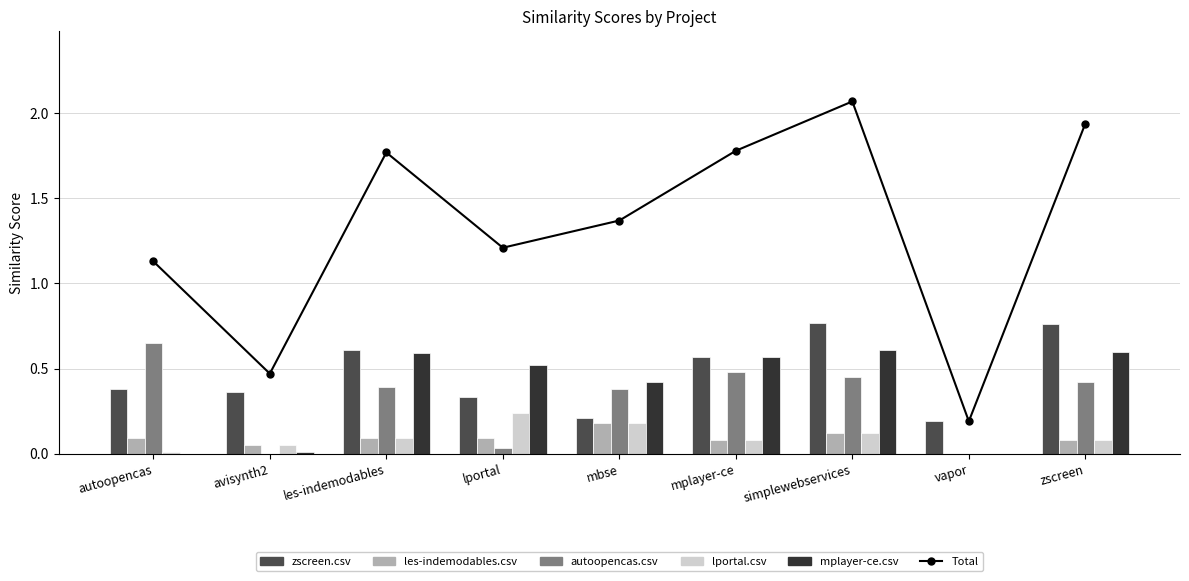

At mbse, list the series in order from largest to smallest.

Total, mplayer-ce.csv, autoopencas.csv, zscreen.csv, les-indemodables.csv, lportal.csv